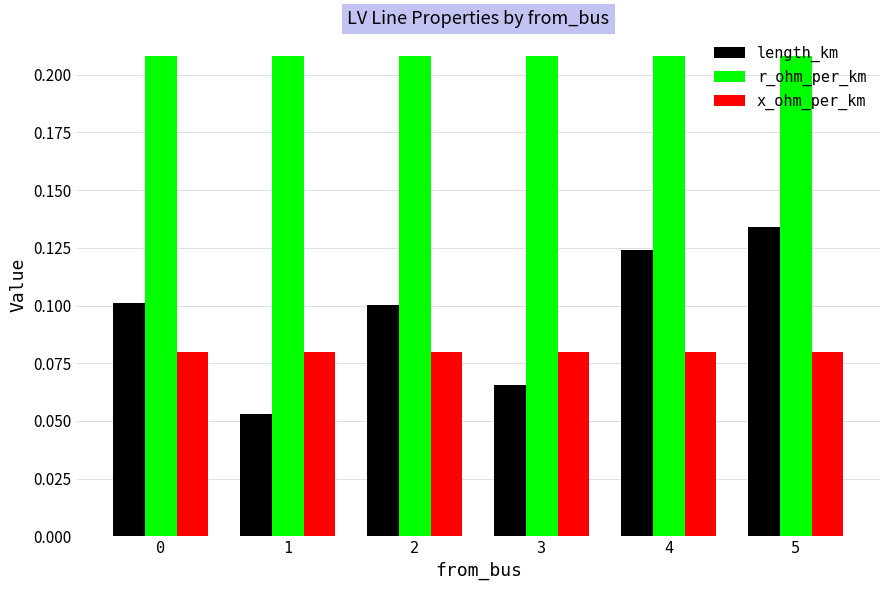

What are all the series names shown in the legend?

length_km, r_ohm_per_km, x_ohm_per_km